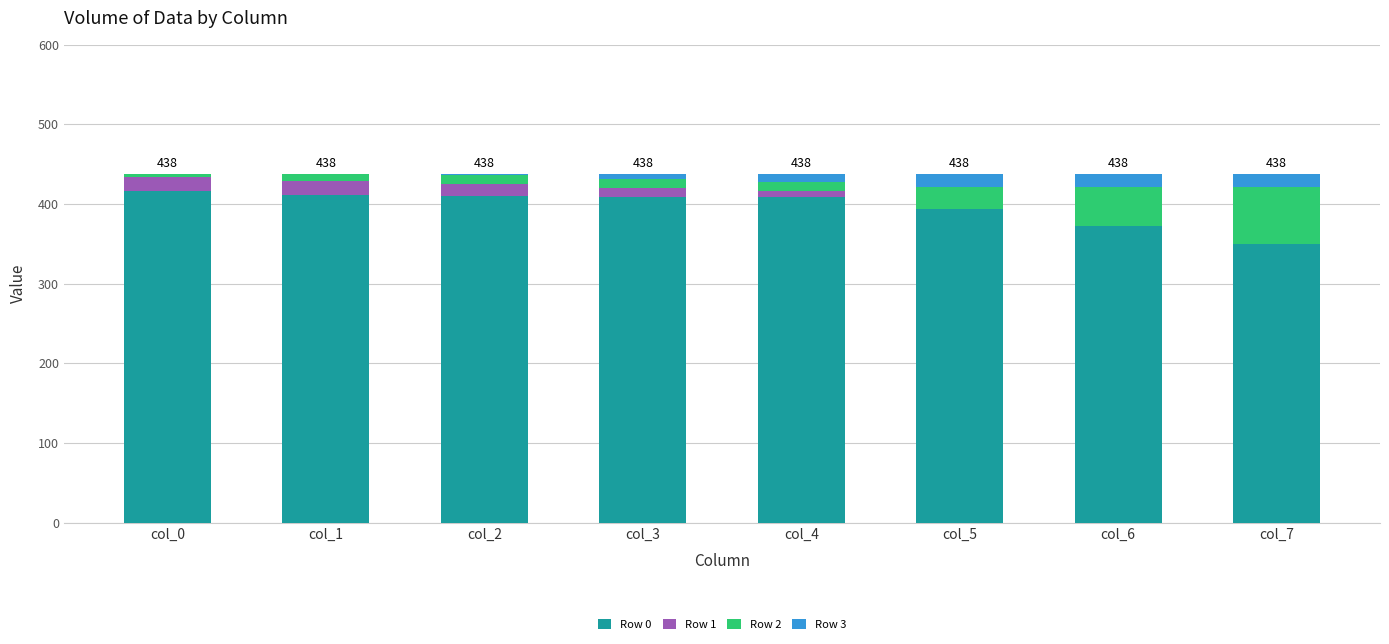

The value of Row 0 at col_4 is 409. True or false?

True